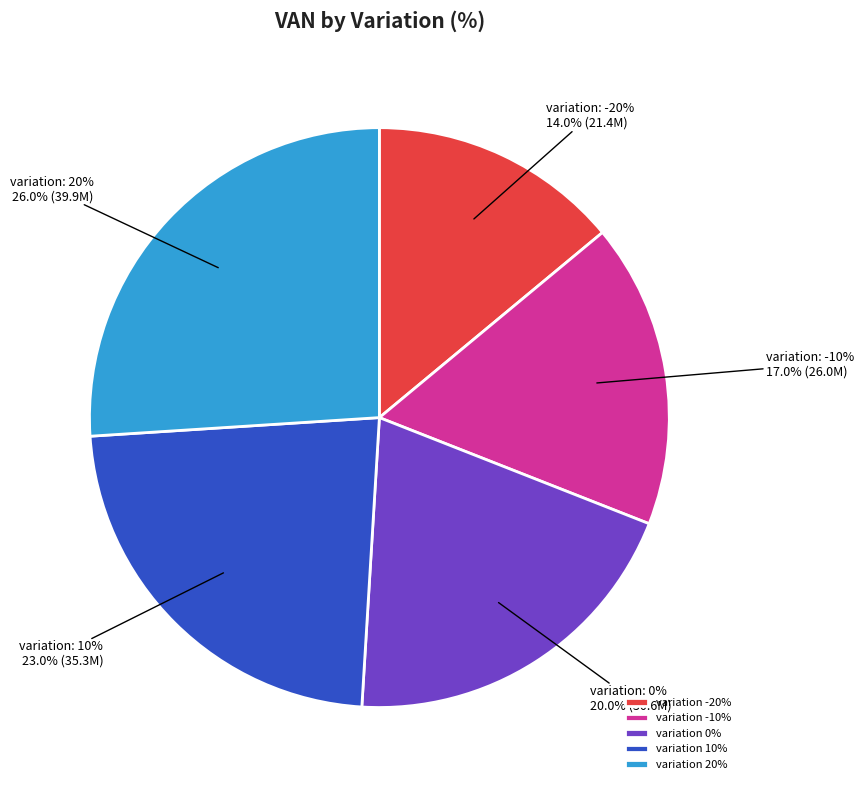

Rank the categories by value from highest to lowest.

20, 10, 0, -10, -20